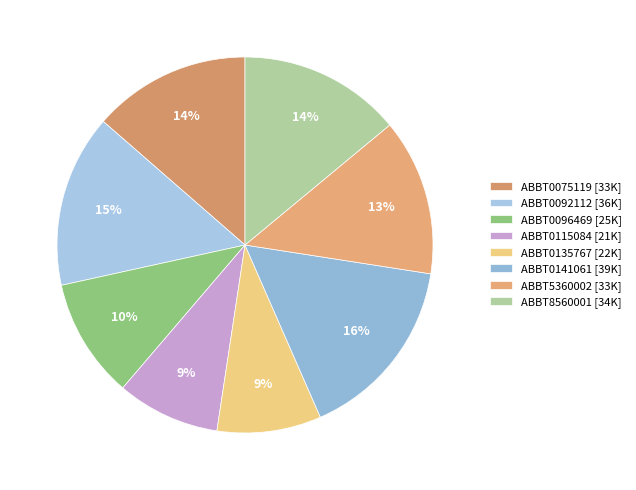

The ABBT0141061 slice represents 16% of the pie. True or false?

True